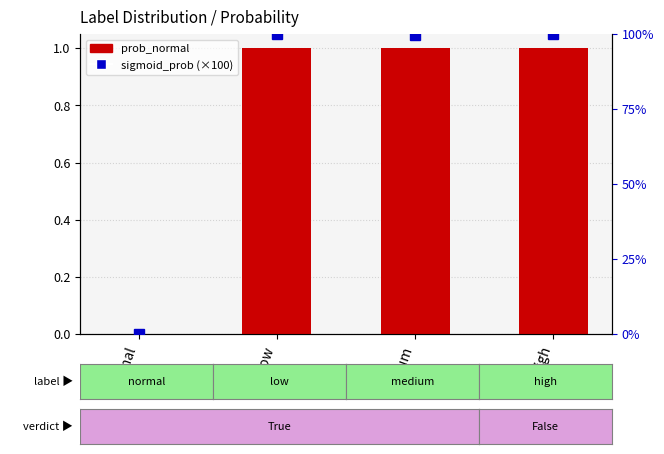

At medium, list the series in order from largest to smallest.

sigmoid_prob (×100), prob_normal